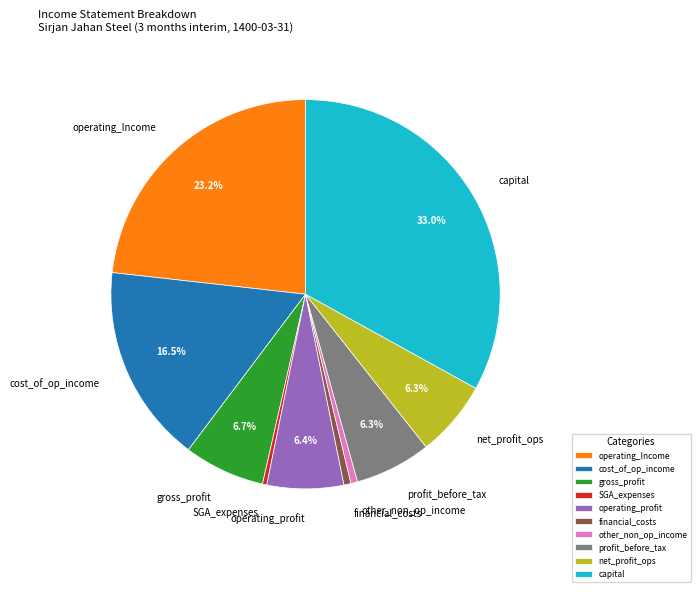

Which slice is the largest?

capital